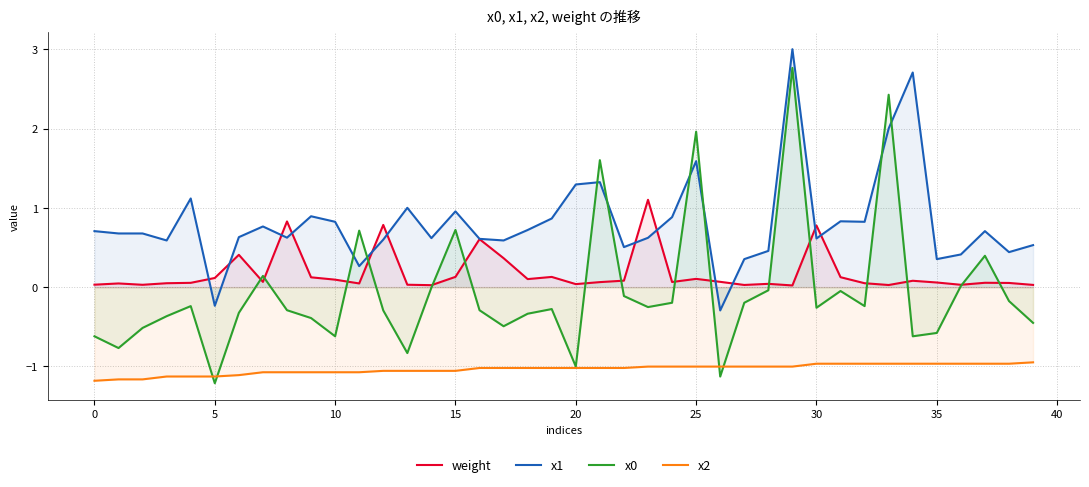

What is the label of the 10th point from the right?

30